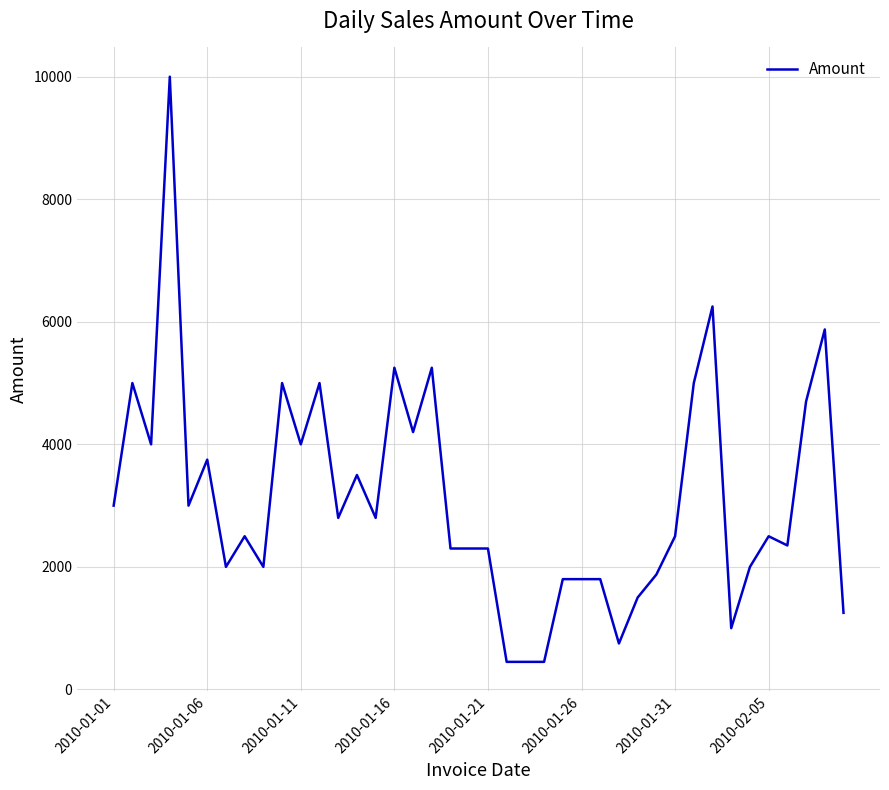

What is the difference between the maximum and minimum values?

9550